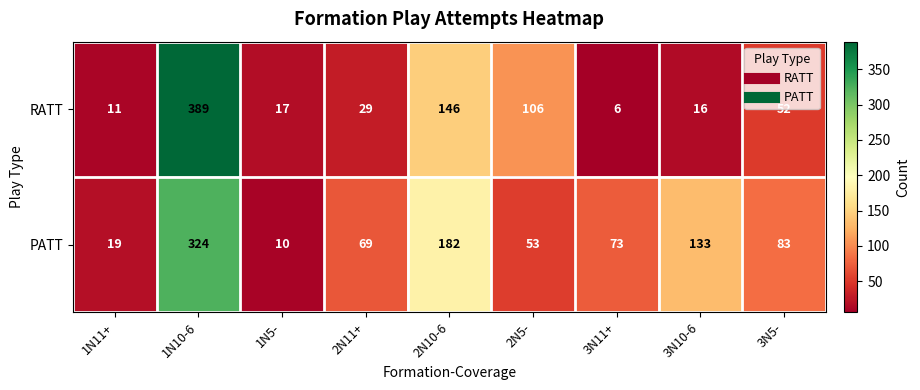

What is the approximate value of RATT at 2N11+, to the nearest 50?

50